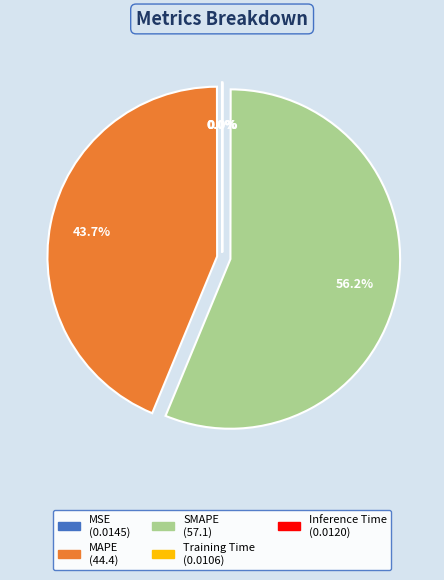

What is the largest slice in the pie chart?

SMAPE